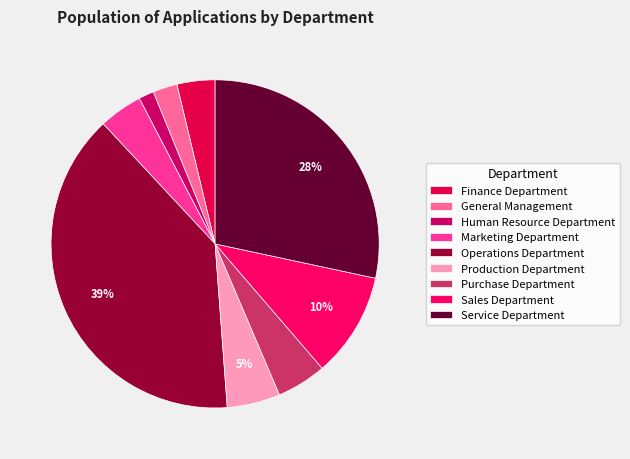

Which has a higher value, Purchase Department or Operations Department?

Operations Department